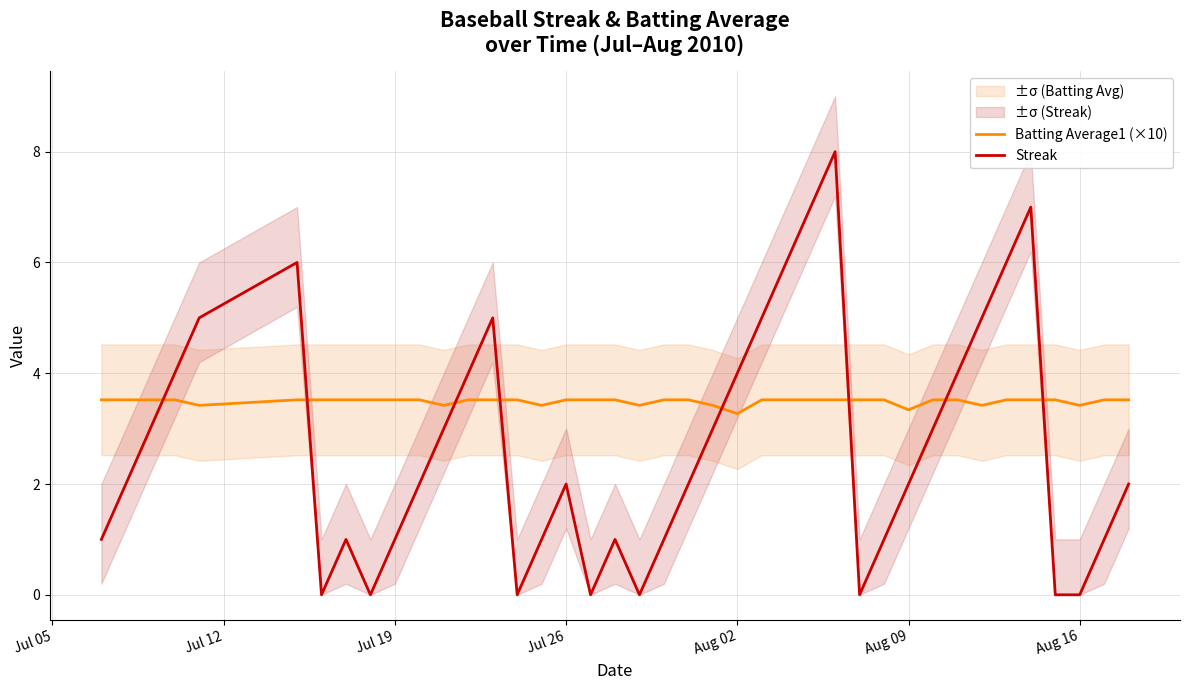

In Streak, how many points are higher than both neighbors (excluding endpoints)?

7